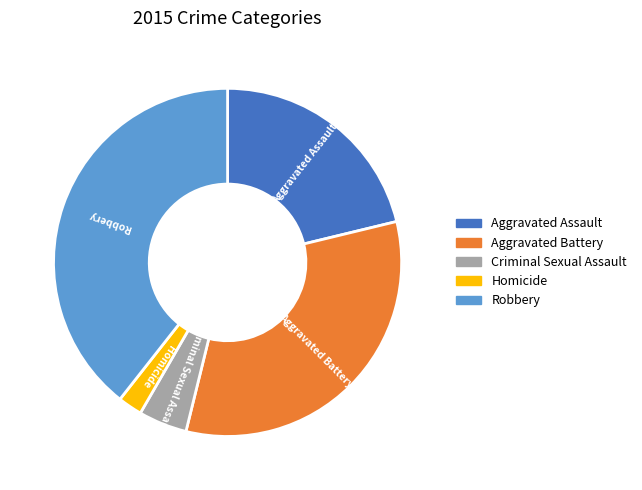

Combined, do Robbery and Aggravated Battery account for over 50%?

Yes